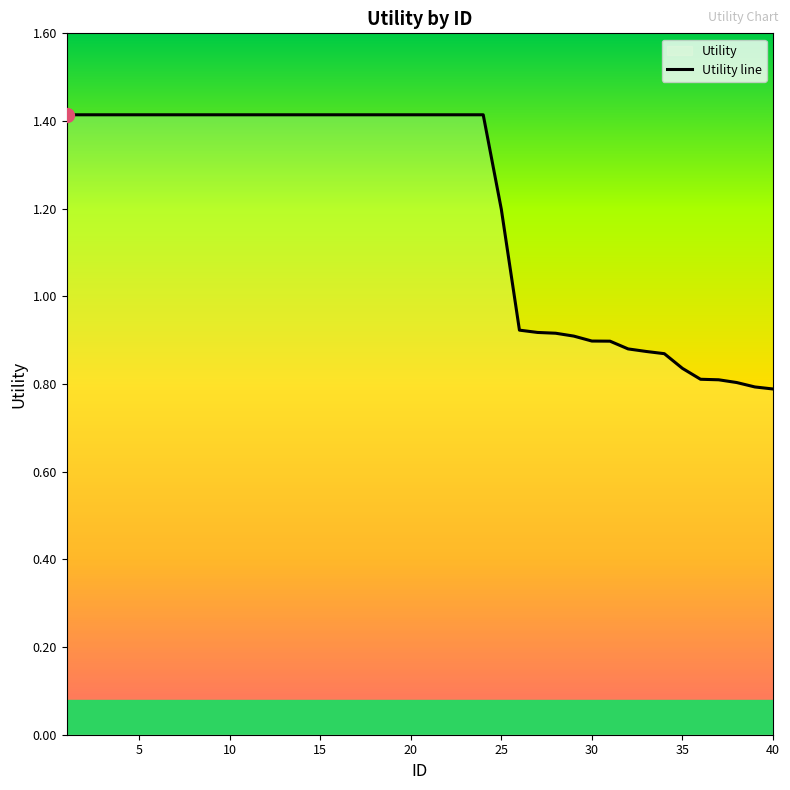

What is the greatest value displayed?

1.4